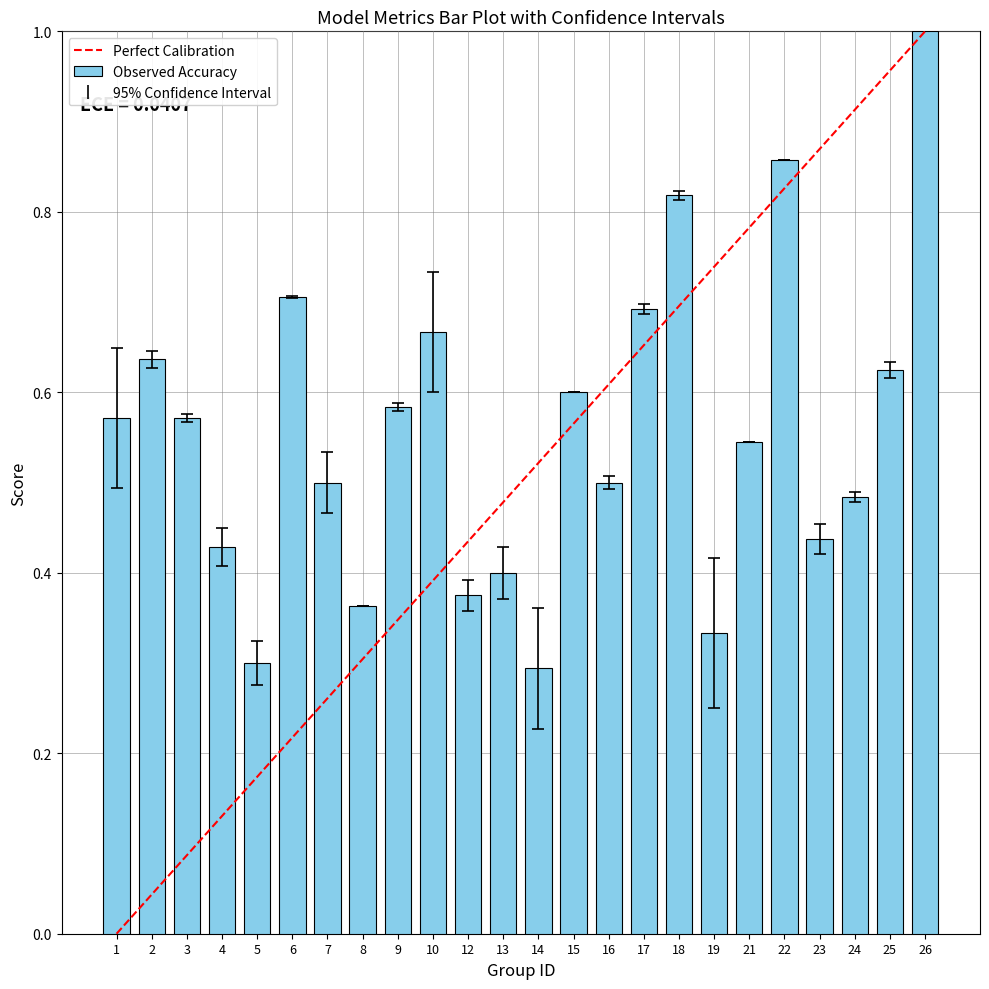

Between 13 and 26, which is larger?

26